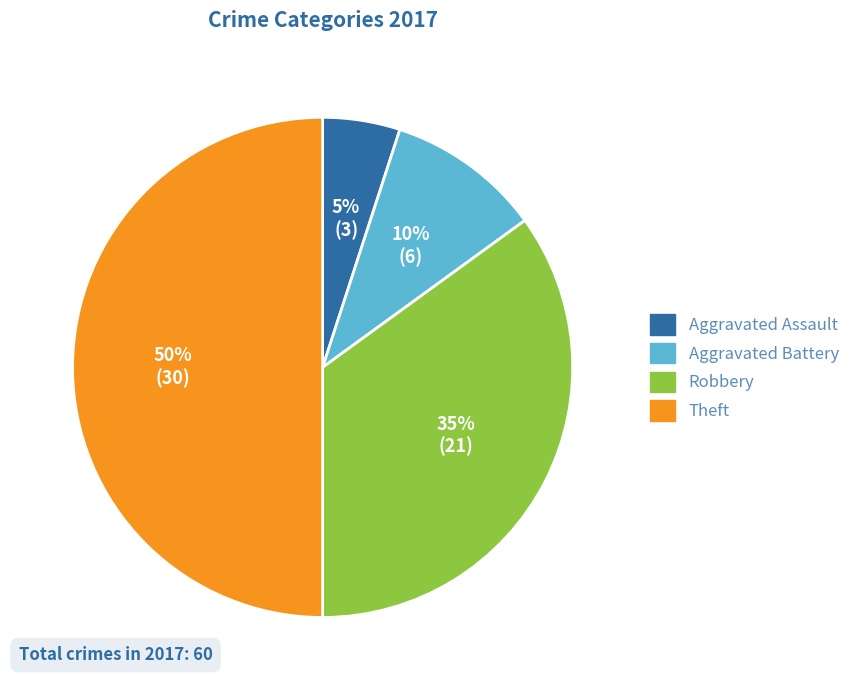

To the nearest percent, what is the difference between the largest and smallest slice percentages?

45%